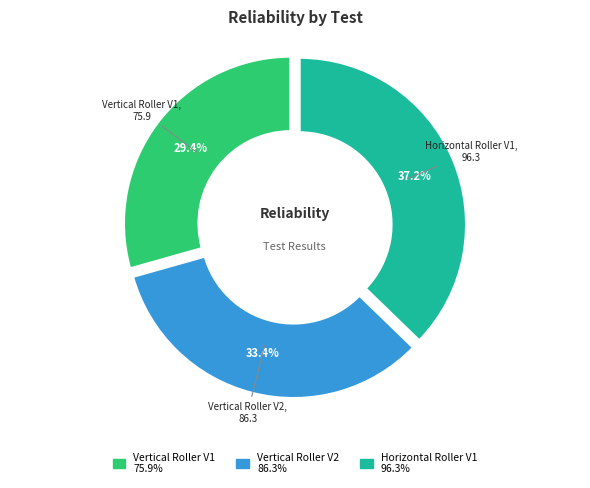

To the nearest percent, what is the difference between the largest and smallest slice percentages?

8%